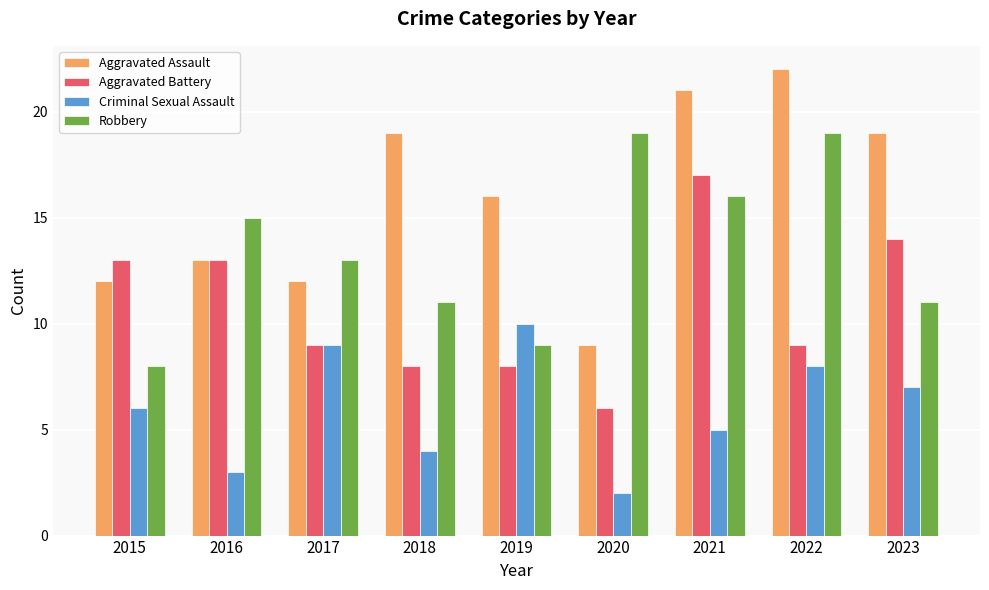

At which category does the chart reach its minimum across all series?

2020